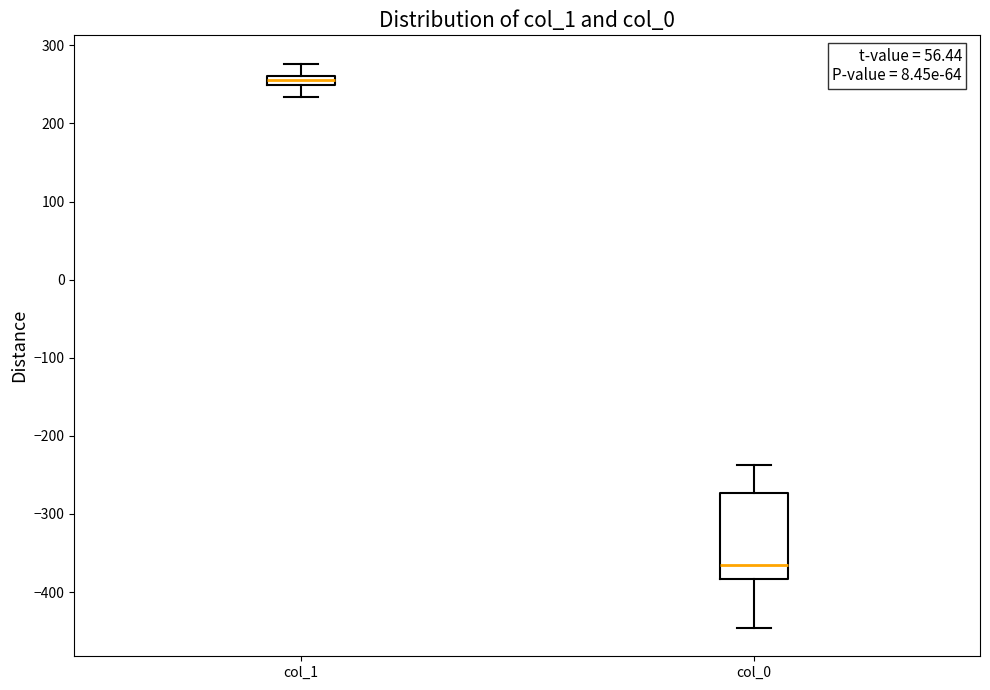

Where does the upper whisker of the box for col_0 end on the y-axis? The values are not printed on the chart, so give them approximately, as read against the axis.

-240